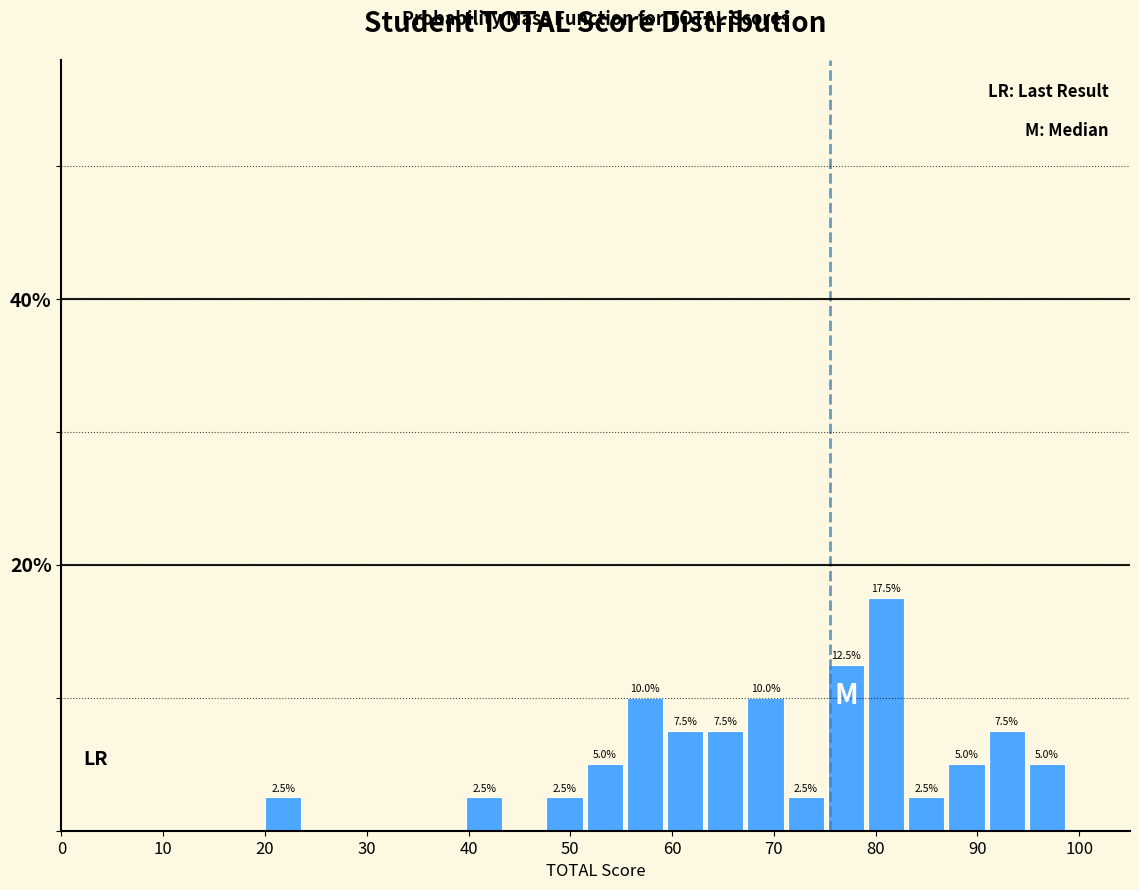

Read against the x-axis, roughly where is the centre of the tallest bar?

81